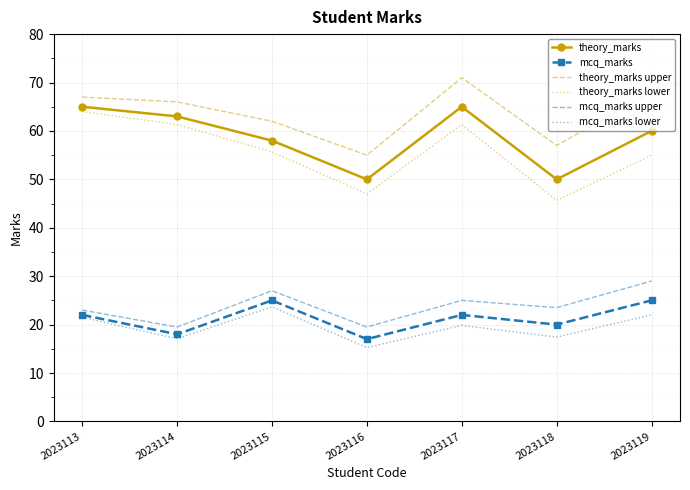

What is the total value across all series at 2023113?

262.5